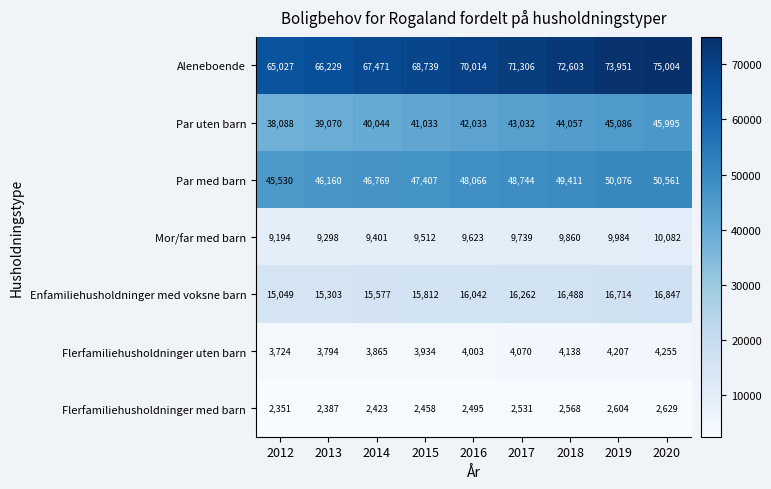

Which series changed the most between 2014 and 2017?

Aleneboende